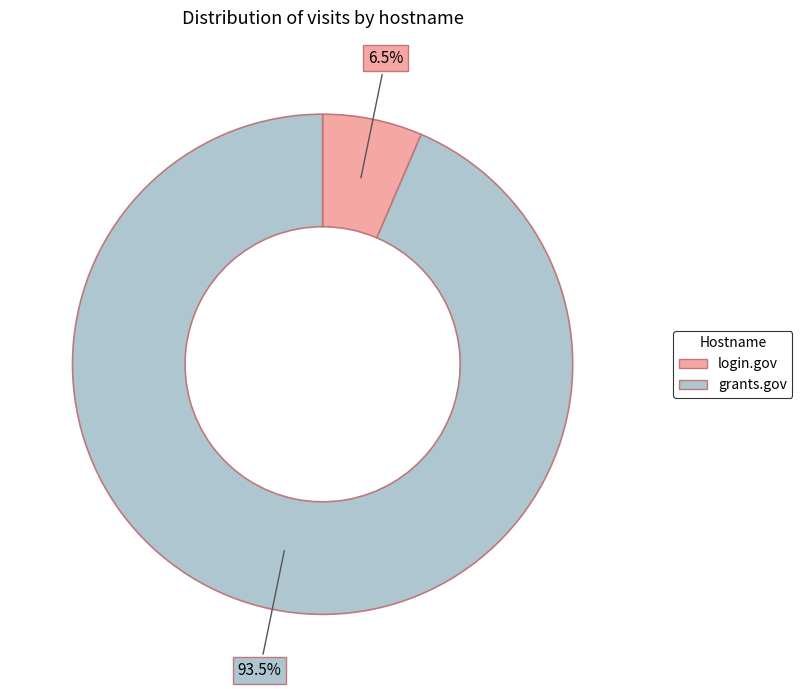

How much of the chart is everything except login.gov?

93.5%